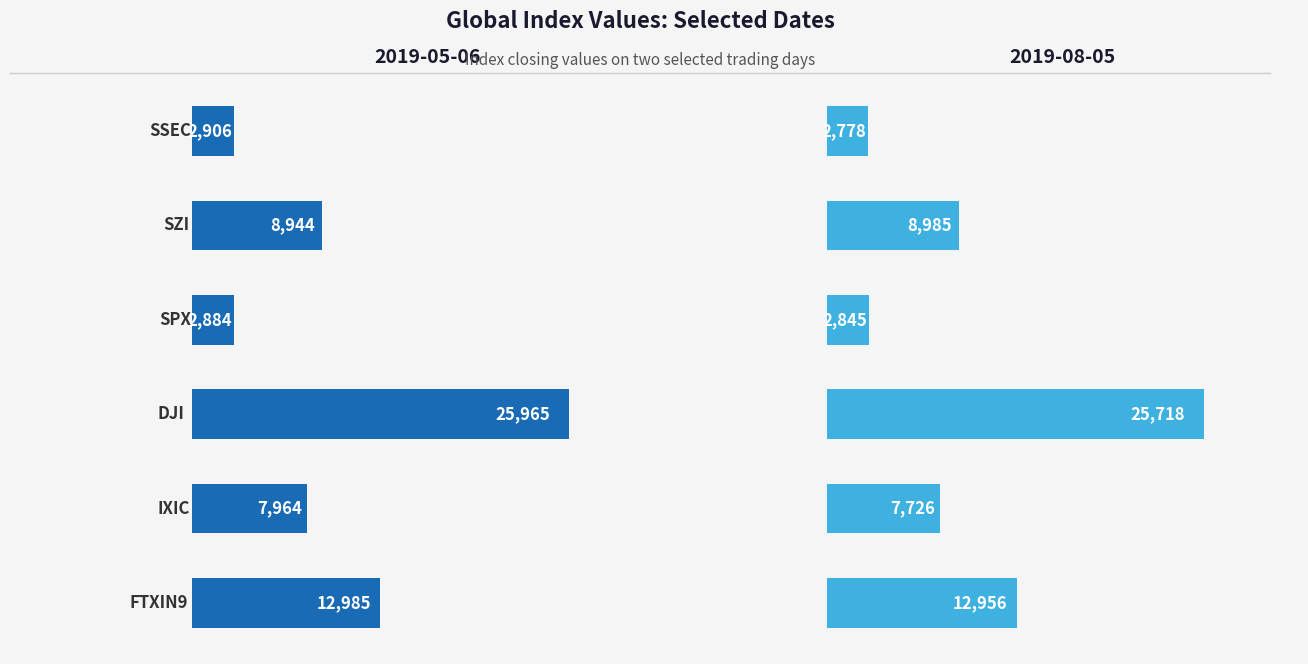

The value of 2019-05-06 at SZI is 8943.5. True or false?

True